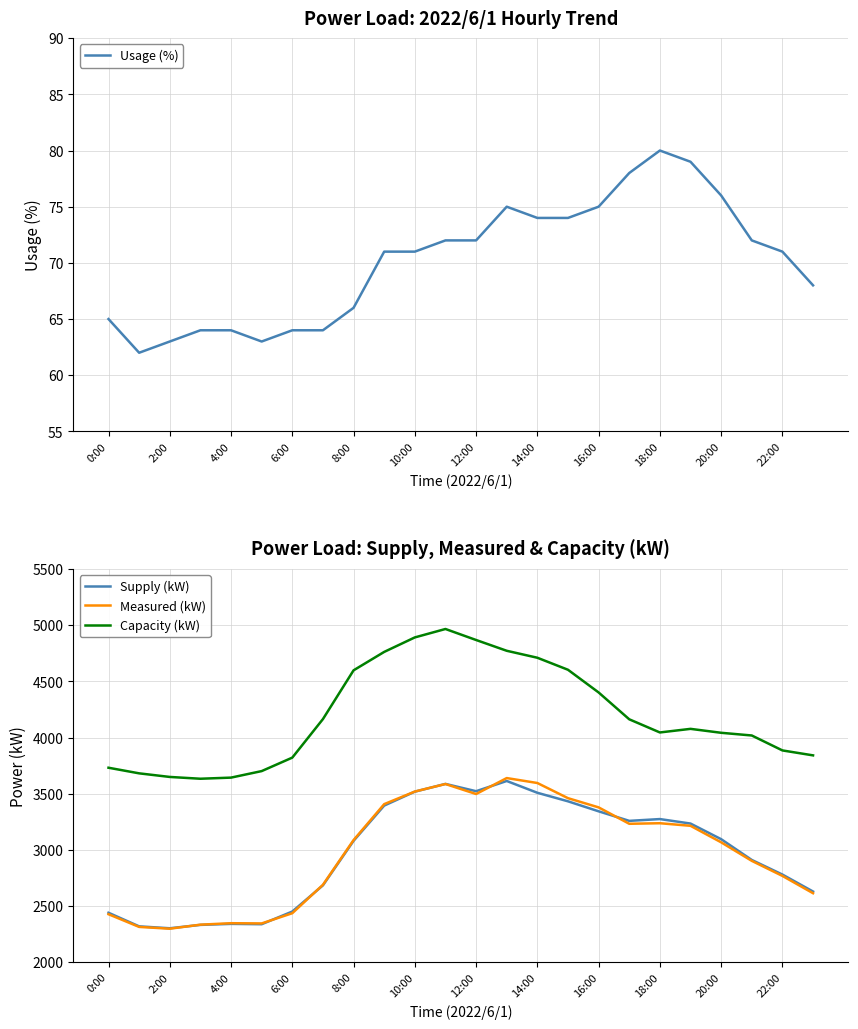

True or false: Supply (kW) and Capacity (kW) intersect in this chart.

False